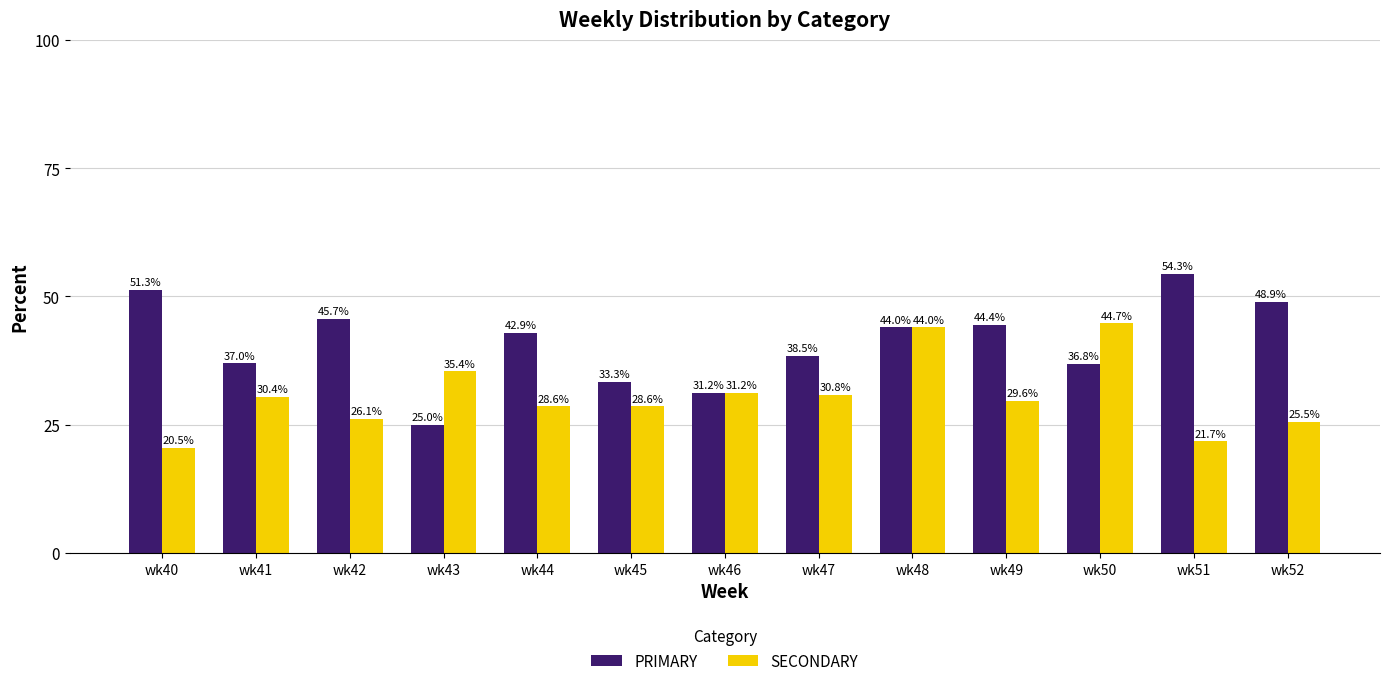

At how many categories does at least one series exceed 24?

13